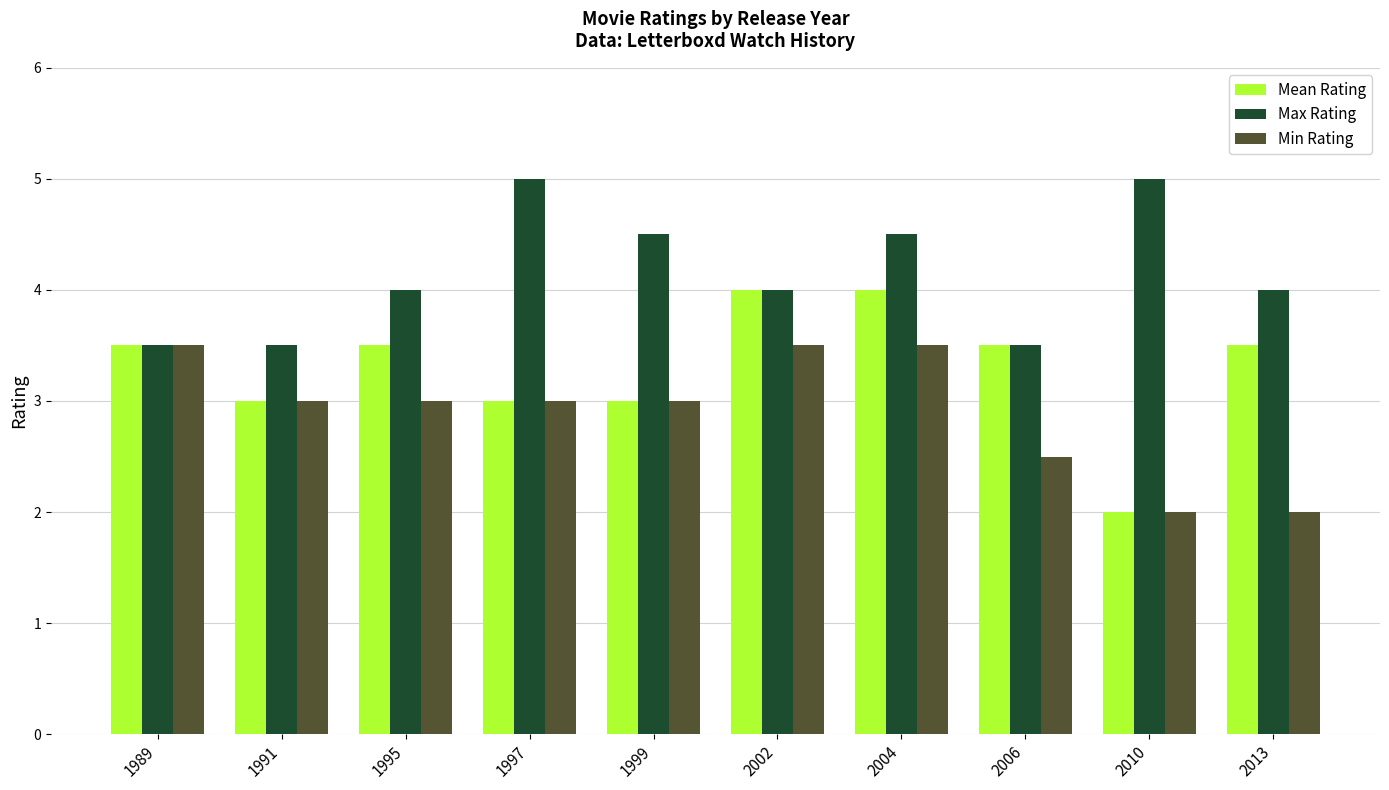

Read the Max Rating value at 1991.

3.5